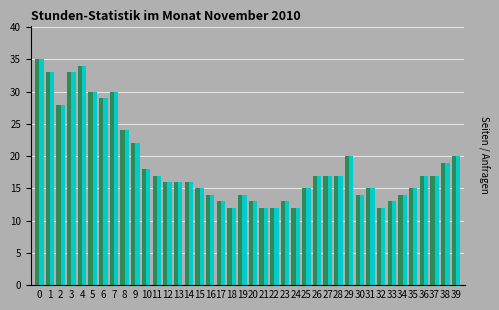

What is the total value across all series at 7?

60